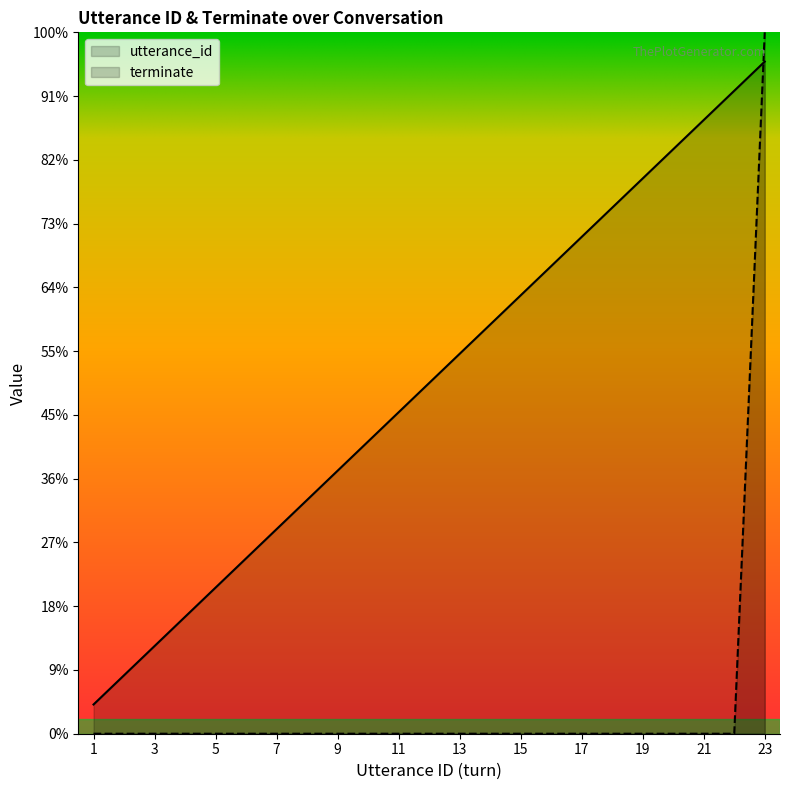

Between 2 and 14, which series saw the biggest shift?

utterance_id